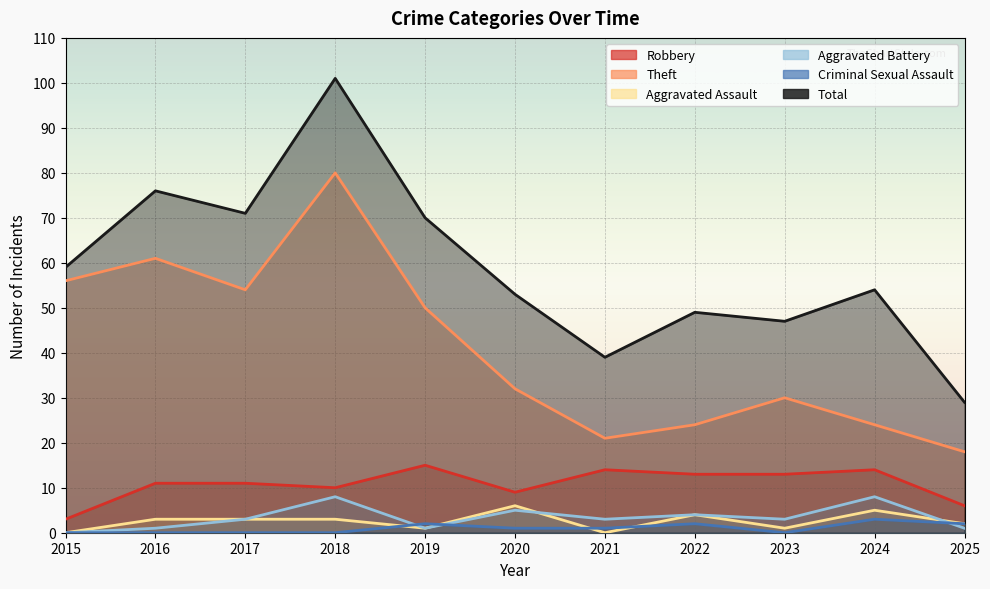

What is the average value of the Aggravated Battery series?

3